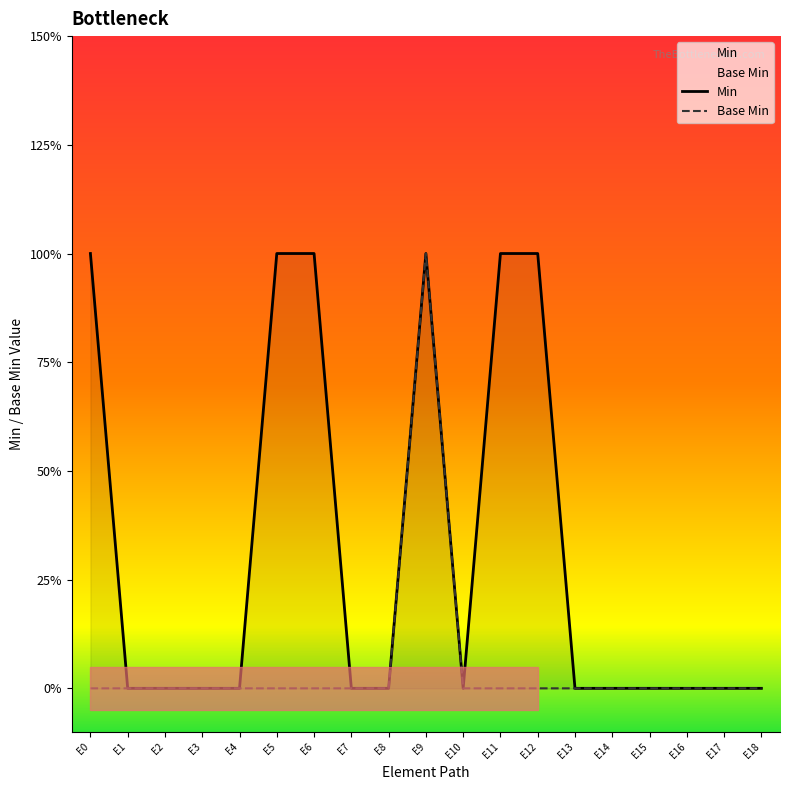

Reading left to right, what are all the values shown in this chart?

Min: 1	0	0	0	0	1	1	0	0	1	0	1	1	0	0	0	0	0	0
Base Min: 0	0	0	0	0	0	0	0	0	1	0	0	0	0	0	0	0	0	0